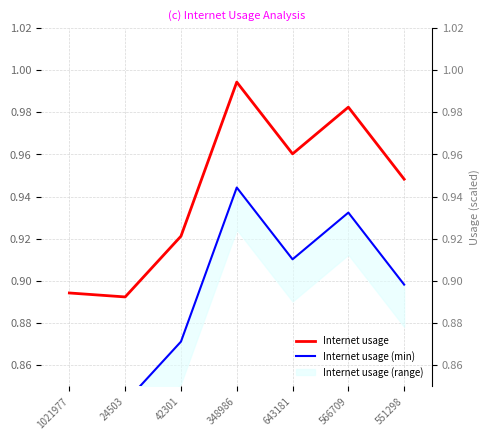

The Internet usage series shows 0.9 at 42301. True or false?

True